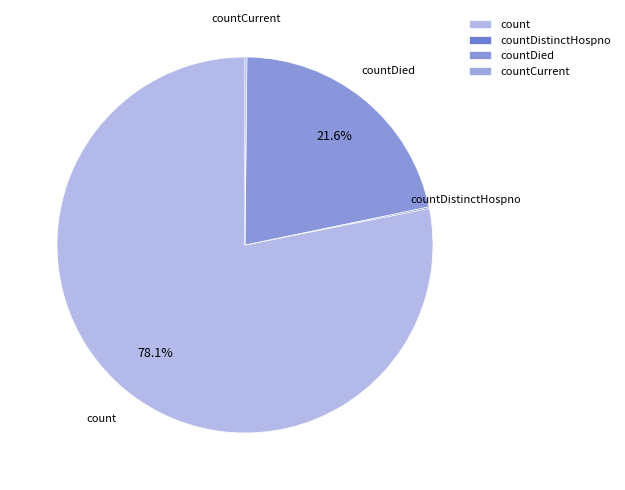

What percentage is NOT represented by countDied?

78.4%